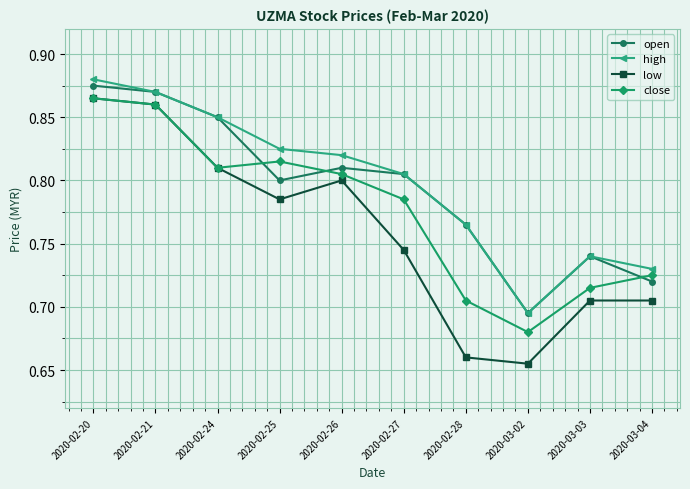

Which series changed the most between 2020-02-25 and 2020-03-03?

close